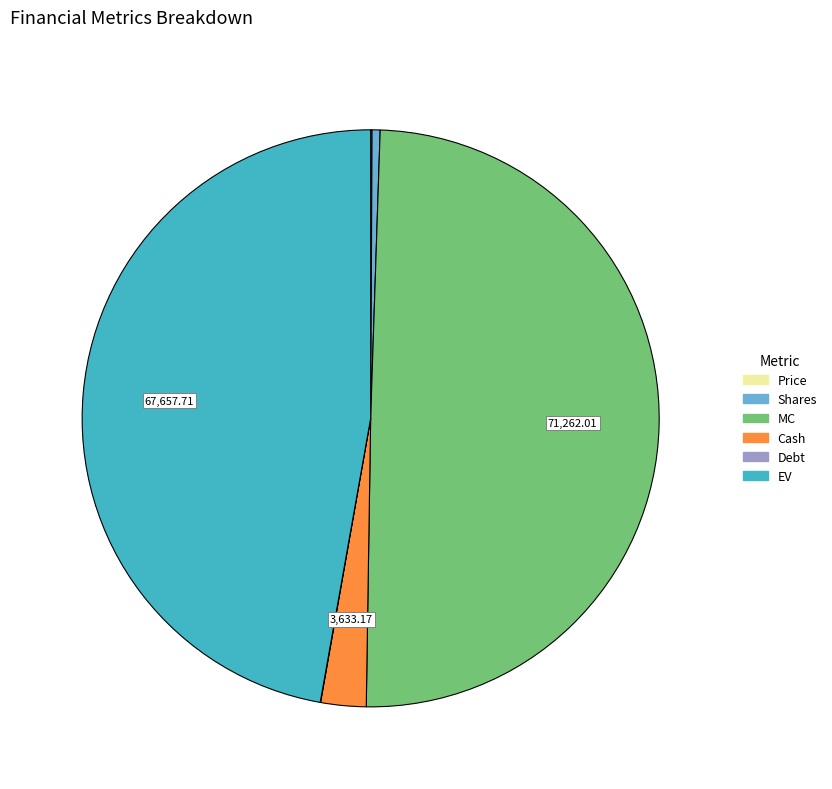

What is the ratio of the value at EV to the value at Shares?

104.9